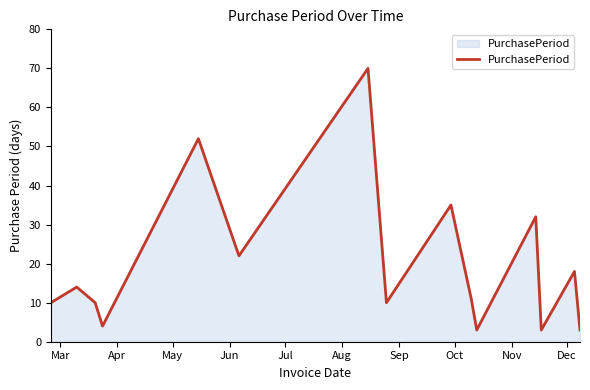

What is the smallest value displayed?

3